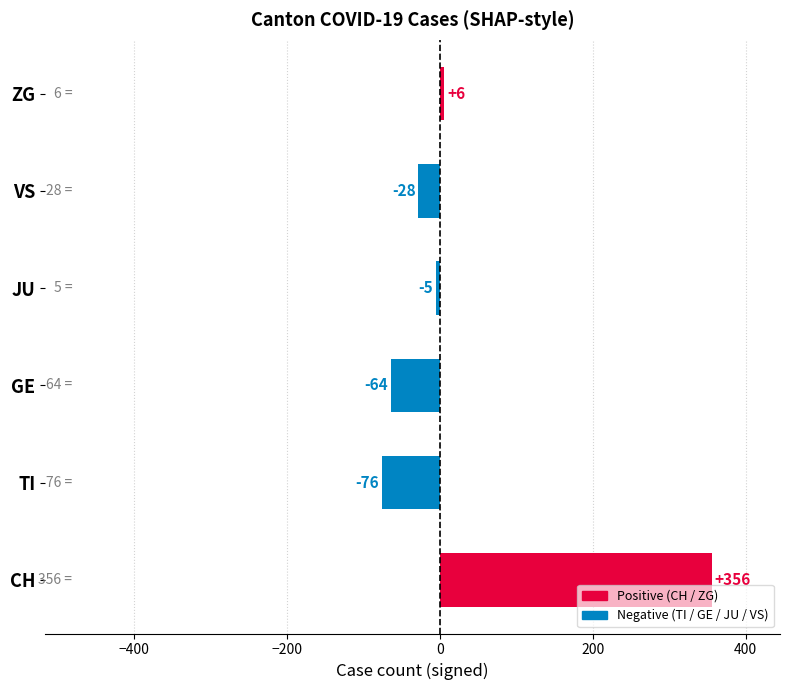

What value does the data have at ZG, to the nearest 5?

5